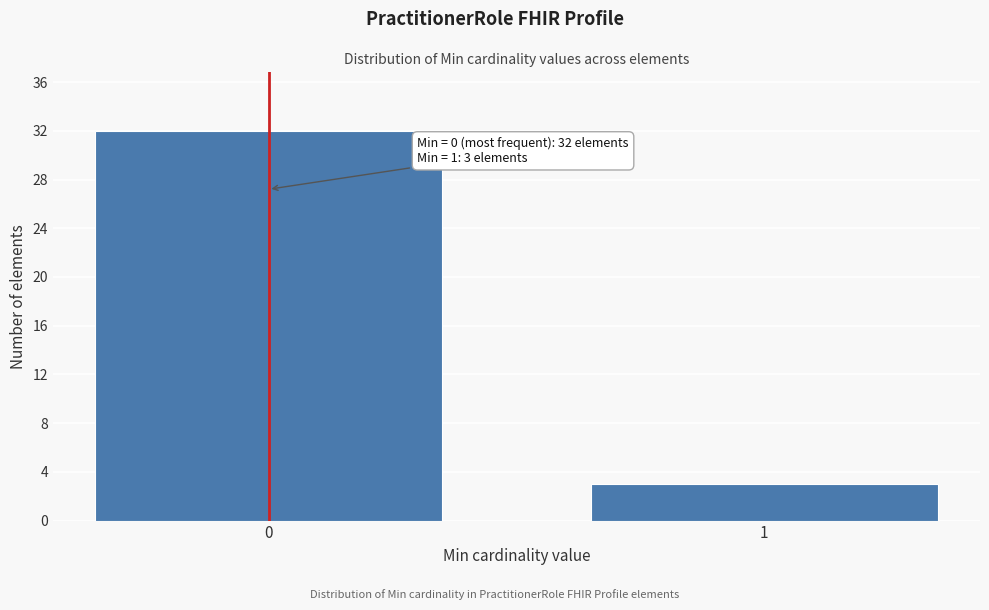

Reading right to left, transcribe all the data shown in this chart.

3	32